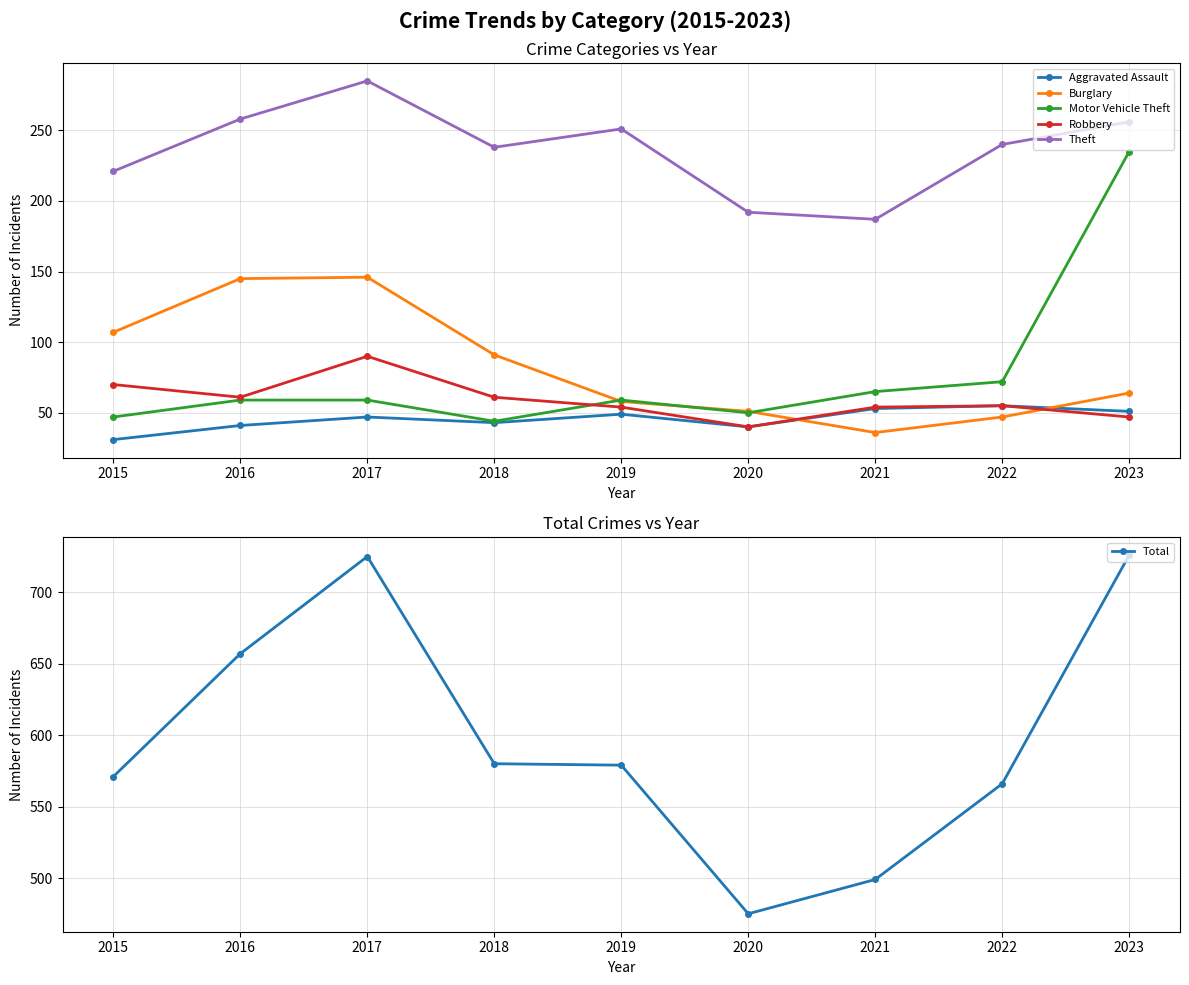

What are all the series names shown in the legend?

Aggravated Assault, Burglary, Motor Vehicle Theft, Robbery, Theft, Total